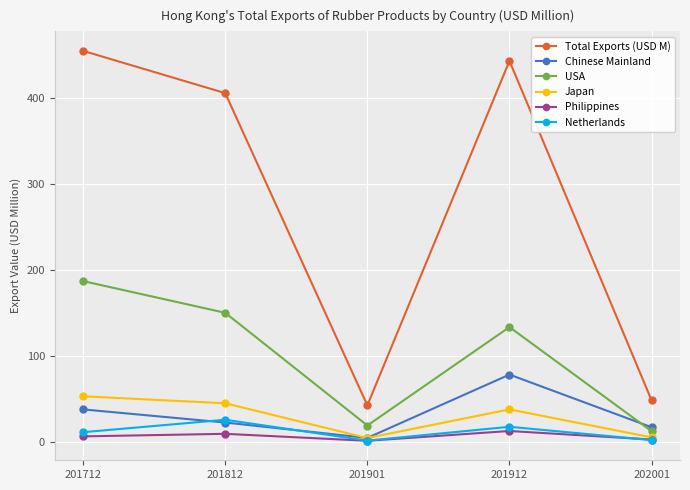

Between 201712 and 201912, which series saw the biggest shift?

USA